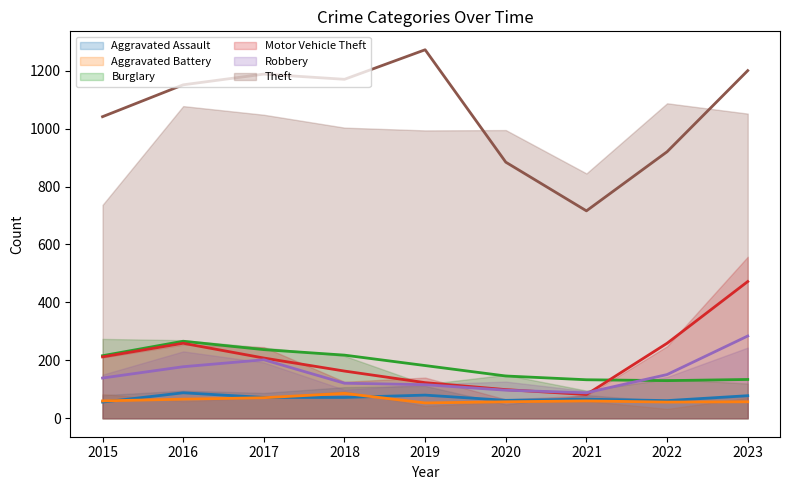

At which label does Motor Vehicle Theft first exceed 208?

2015